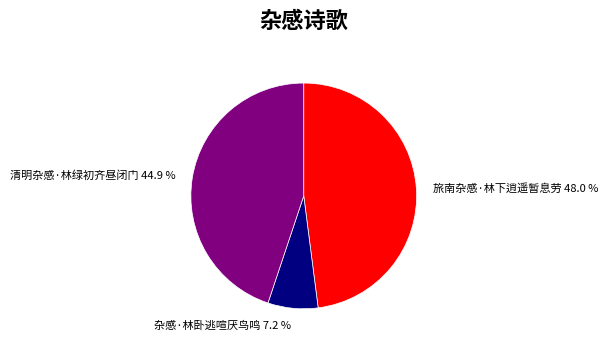

True or false: 杂感·林卧逃喧厌鸟鸣 accounts for 7% of the total.

True